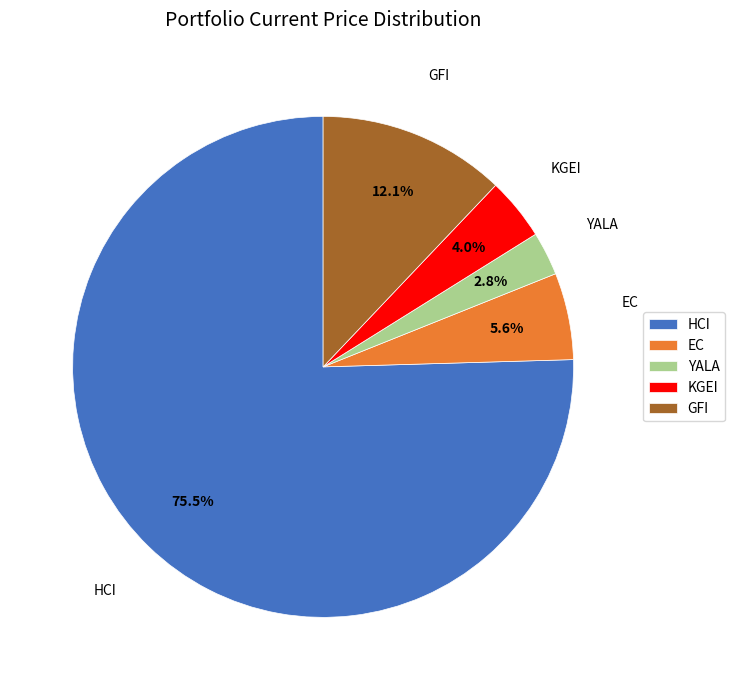

Is it true that EC is 6% of the pie?

True